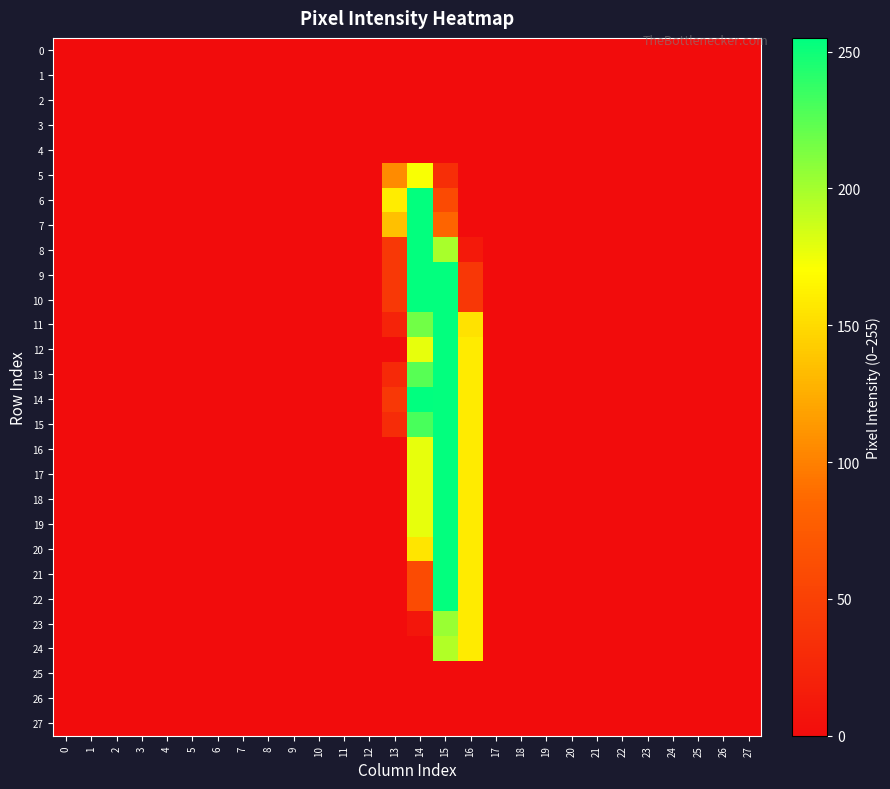

Which category has the highest value across all series?

14